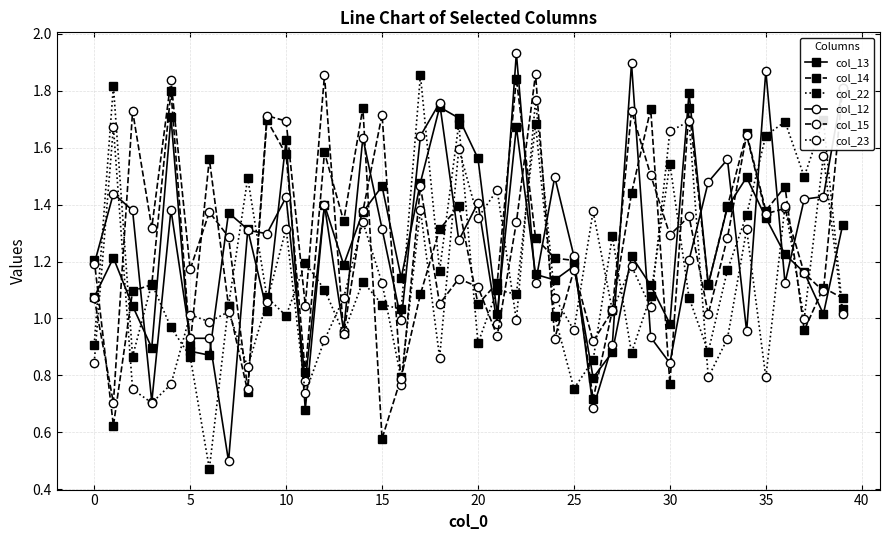

True or false: col_23 and col_13 cross at least once.

True